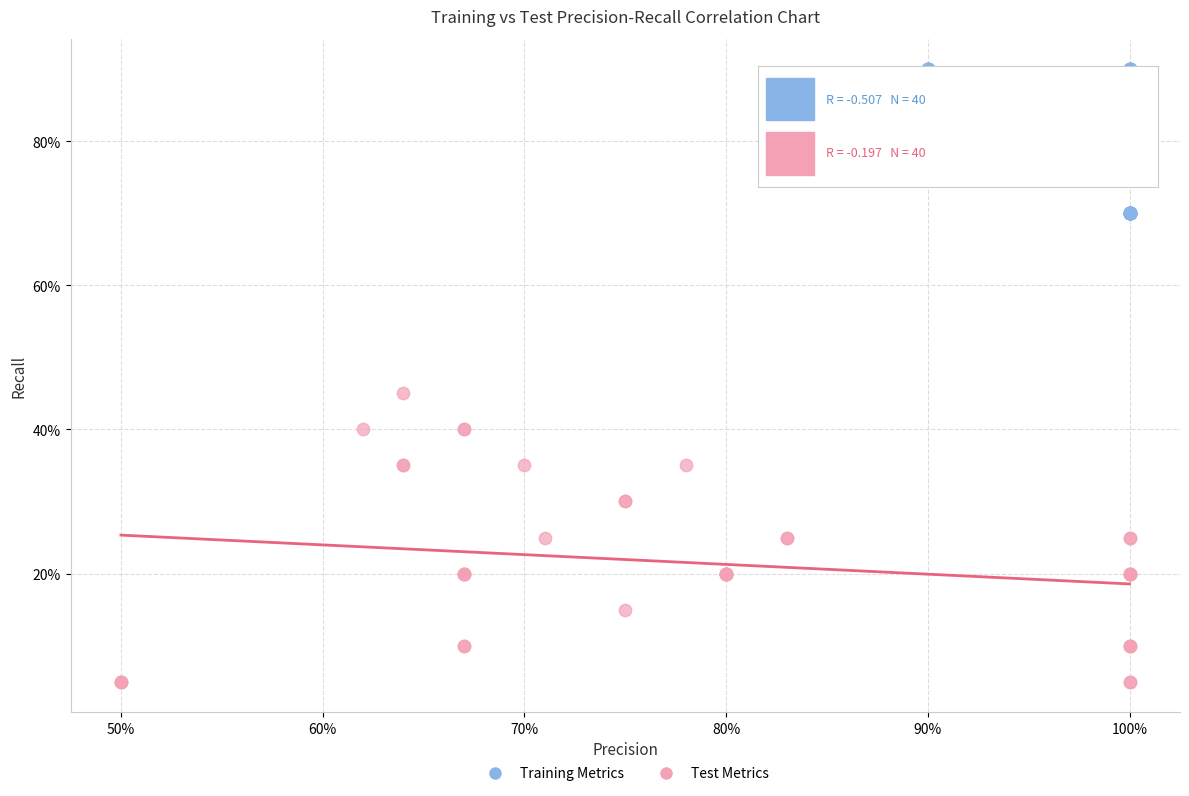

Which series has the widest spread of Y values?

Test Metrics